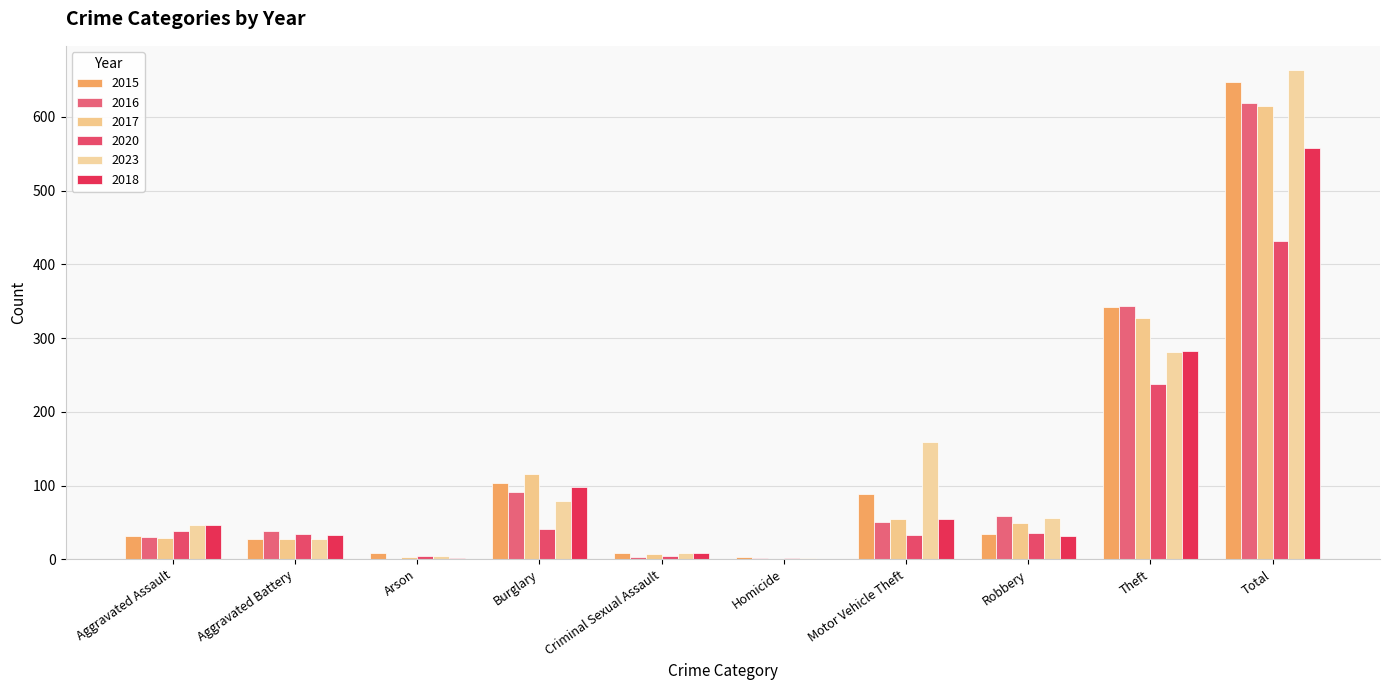

Does the chart contain stacked bars?

No